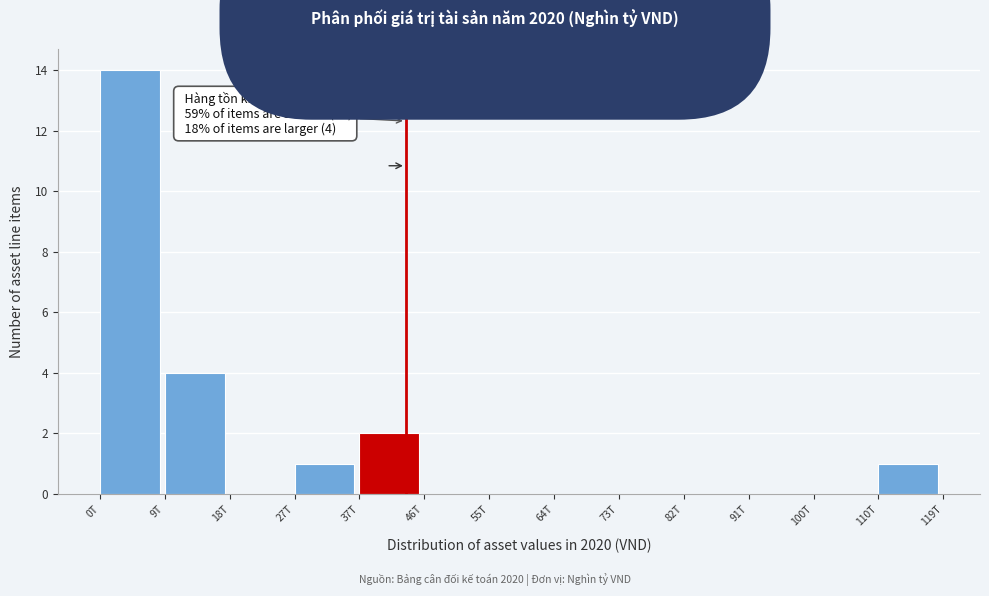

Reading right to left, extract all data points from this chart.

110T=1	100T=0	91T=0	82T=0	73T=0	64T=0	55T=0	46T=0	37T=2	27T=1	18T=0	9T=4	0T=14